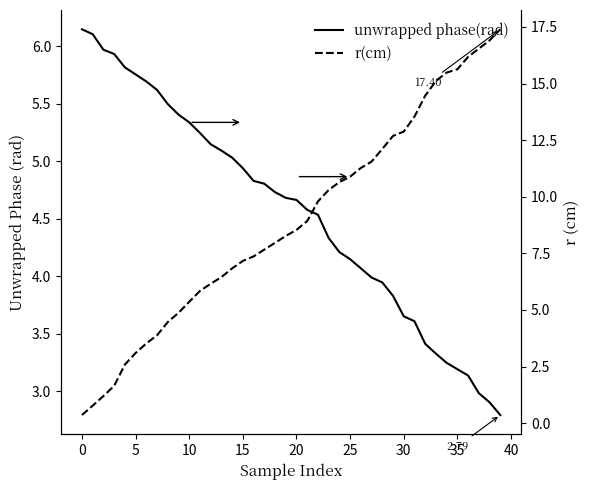

What are all the series names shown in the legend?

unwrapped phase(rad), r(cm)